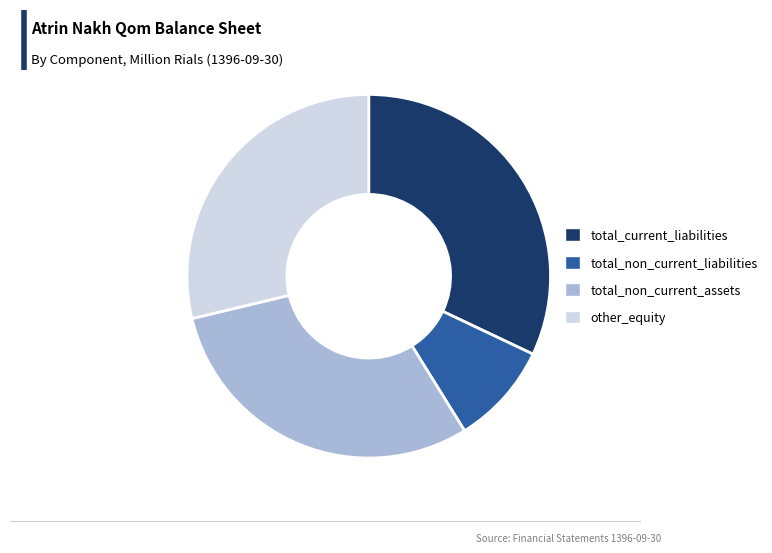

Is it true that total_non_current_assets is 41% of the pie?

False